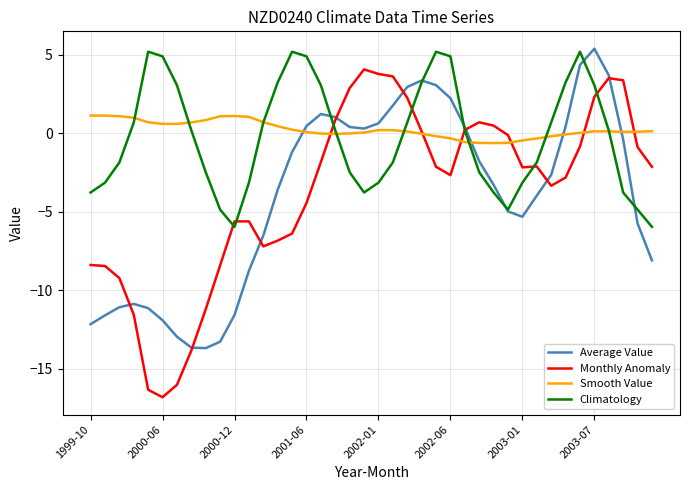

What is the greatest value displayed?

5.4